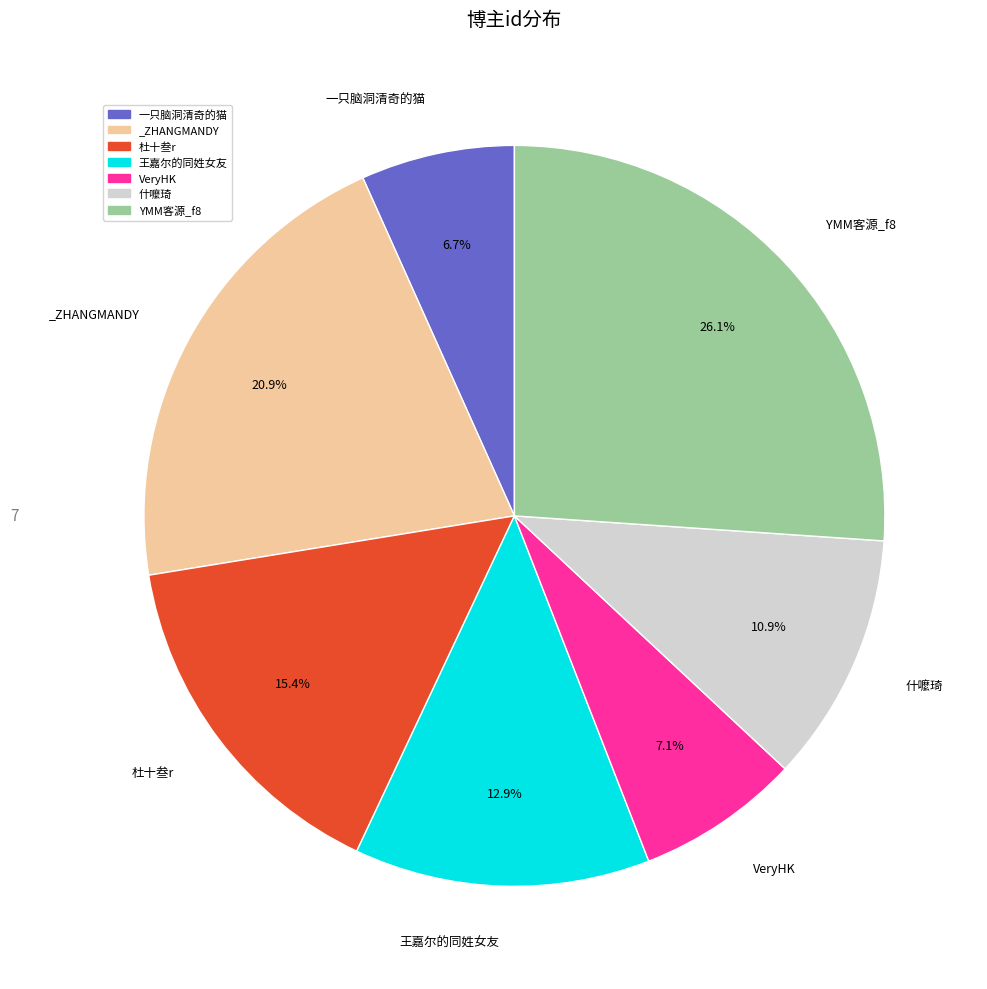

Does any single category account for the majority?

No